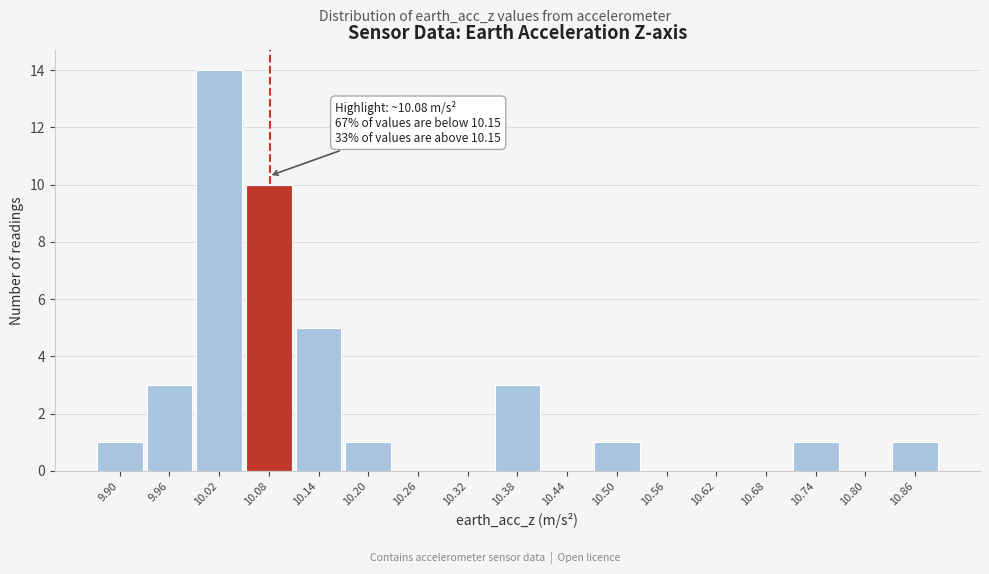

Over which range of the x-axis is the bar tallest?

9.99 to 10.05